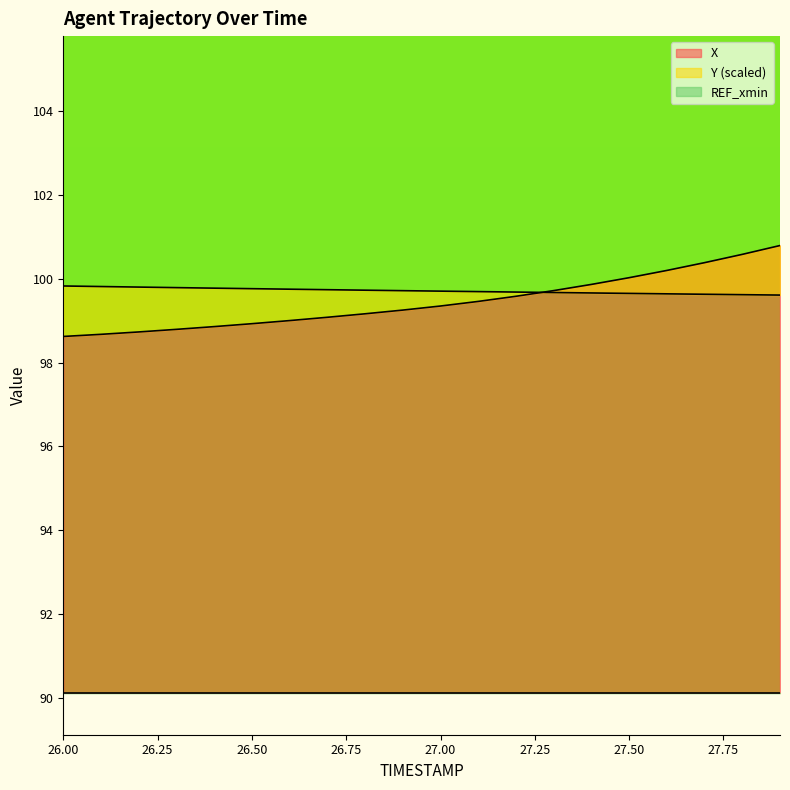

What is the spread (max minus min) of values at 26.6?

0.7